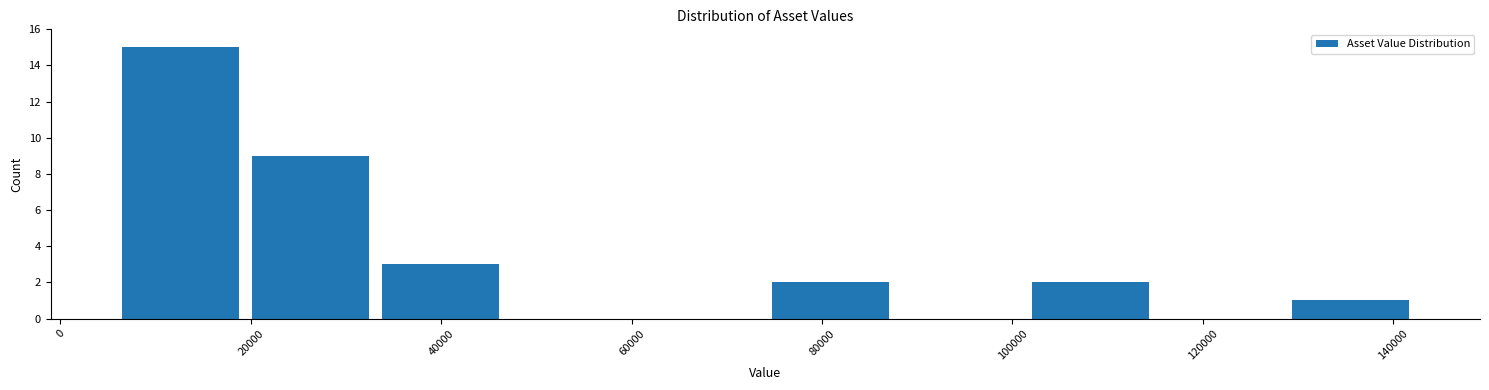

Reading left to right, transcribe this chart: for each bar, give the range it covers on the x-axis and its height. Neither the bar edges nor the heights are printed on the chart, so give them approximately, as read against the axes.

6000 to 20000: 15
20000 to 34000: 9
34000 to 46000: 3
46000 to 60000: 0
60000 to 74000: 0
74000 to 88000: 2
88000 to 102000: 0
102000 to 114000: 2
114000 to 128000: 0
128000 to 142000: 1